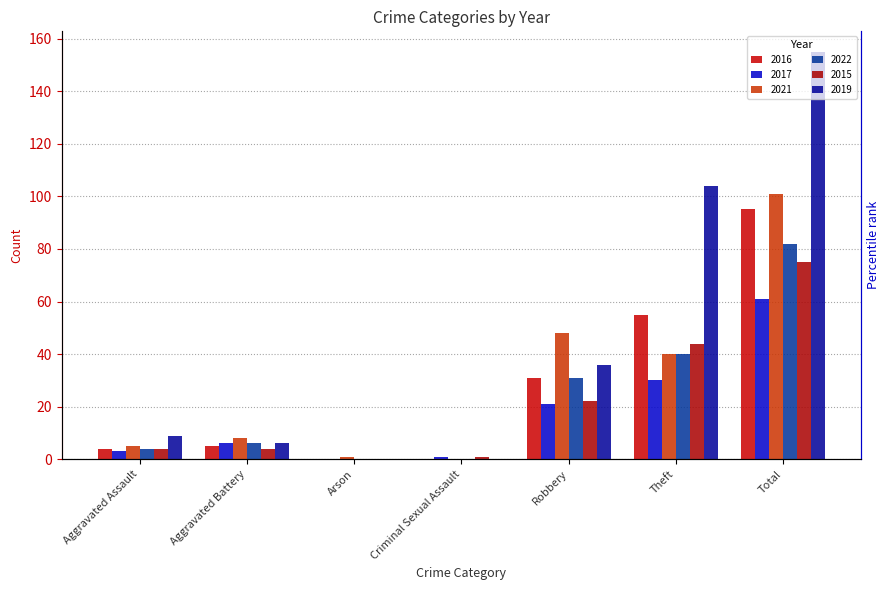

At which label does 2021 reach its peak?

Total